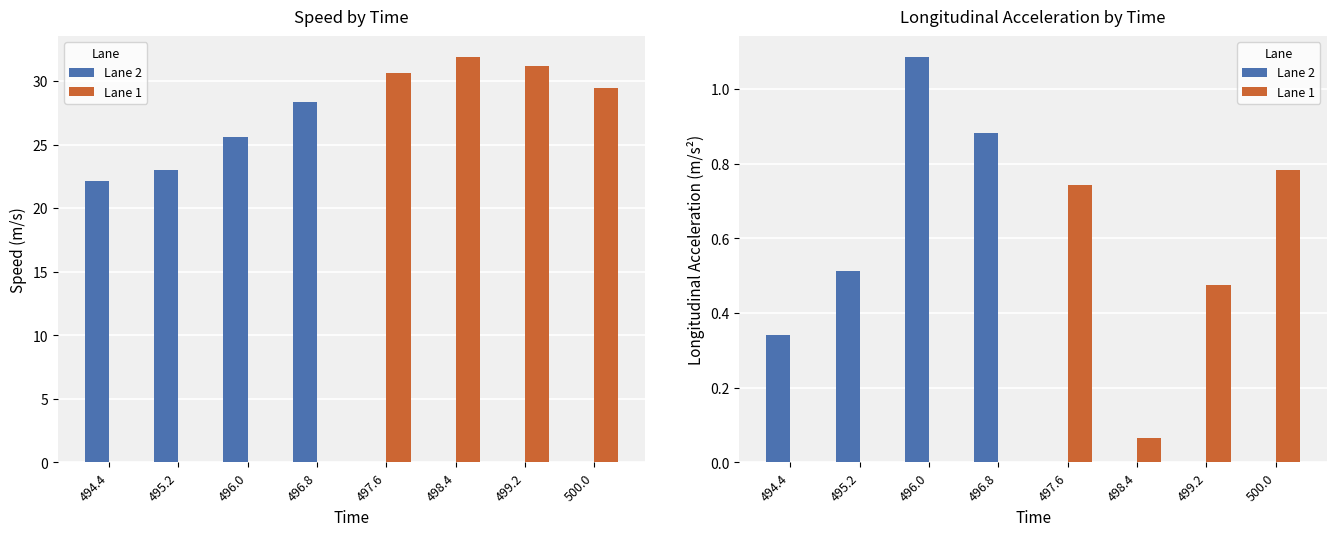

The Lane 1 series shows -0.4 at 496.8. True or false?

False